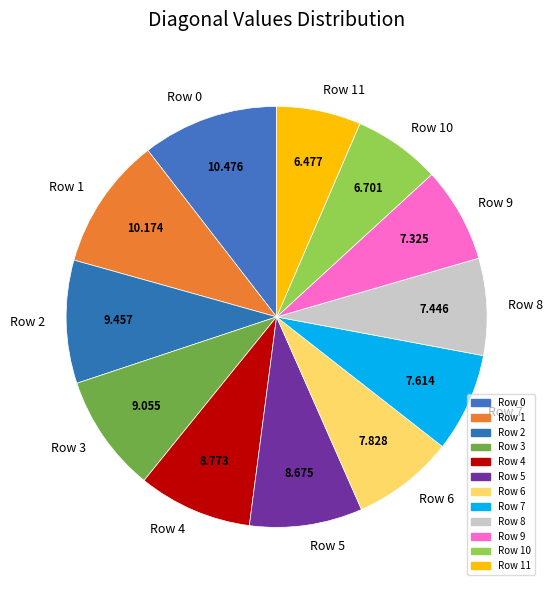

Is there a majority slice in this chart?

No